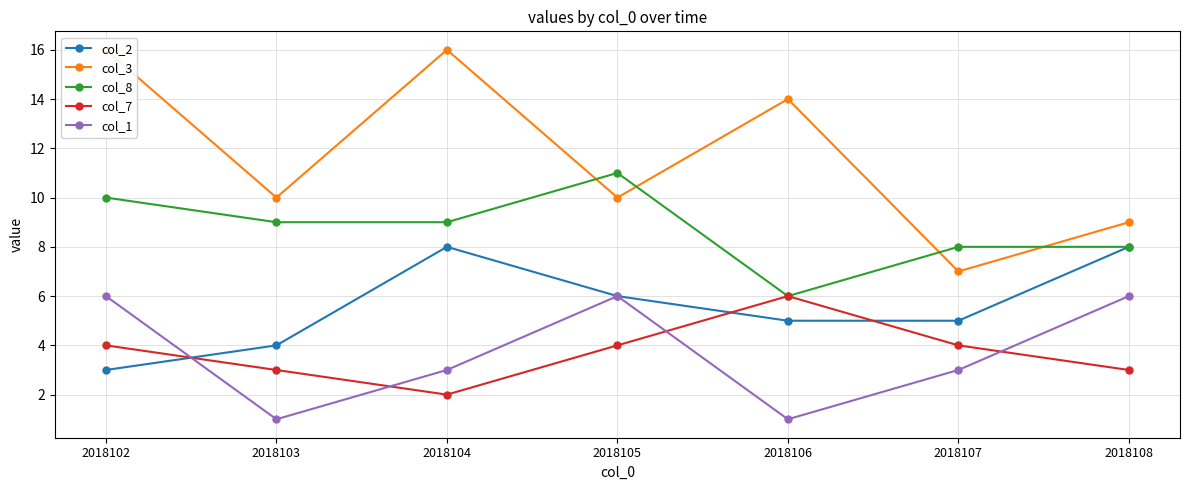

True or false: col_3 has more than 1 points higher than both neighbors.

True